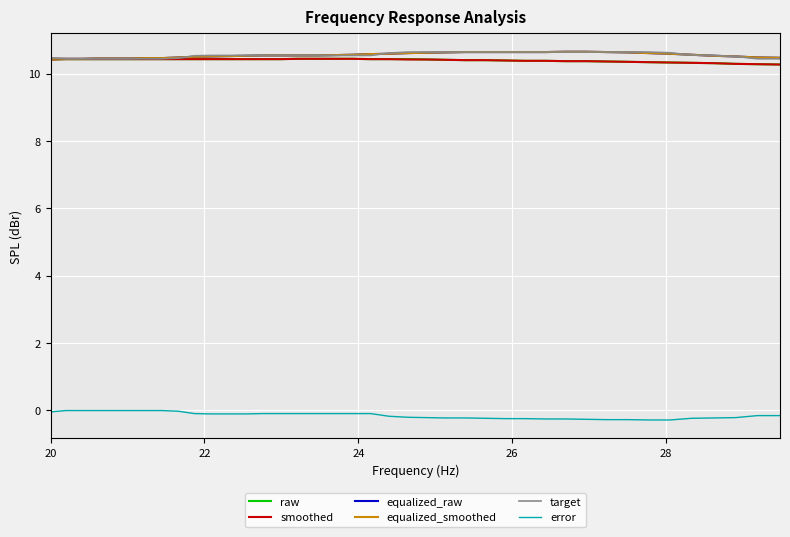

Does the chart have visible grid lines?

Yes